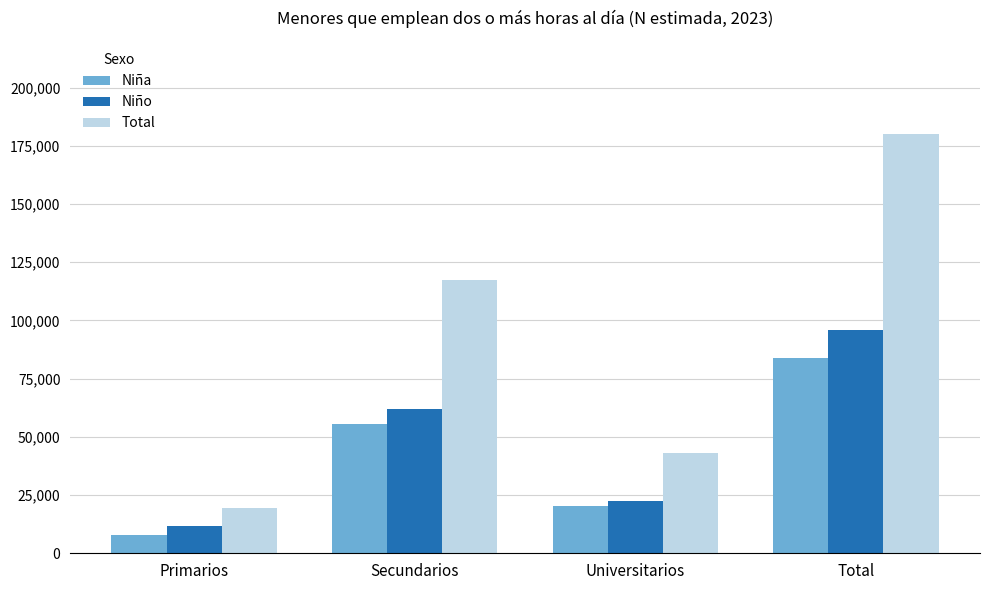

List the series in order of their peak value, lowest first.

Niña, Niño, Total